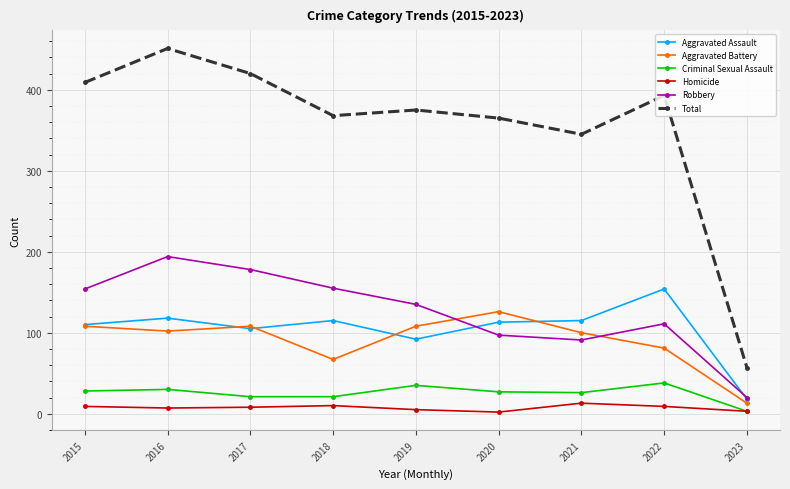

What is the average value of the Homicide series?

7